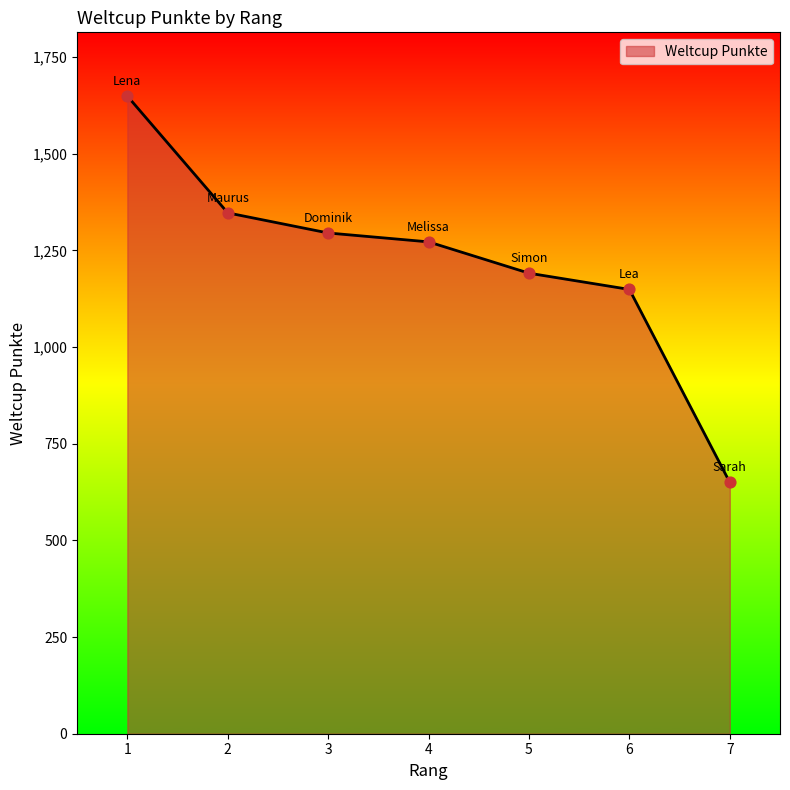

What is the change in value from 1 to 7?

-999